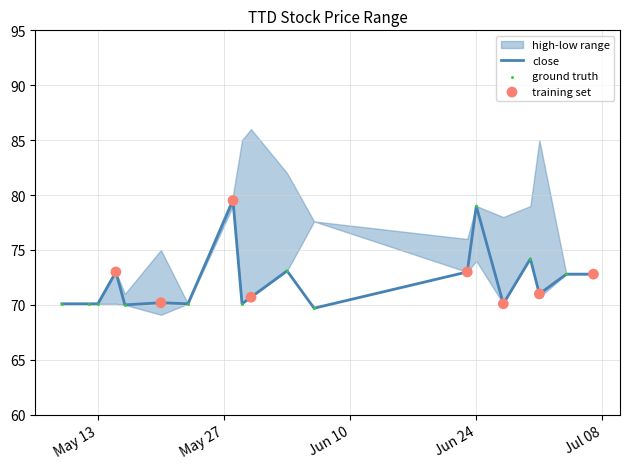

Which series has the widest spread of Y values?

high